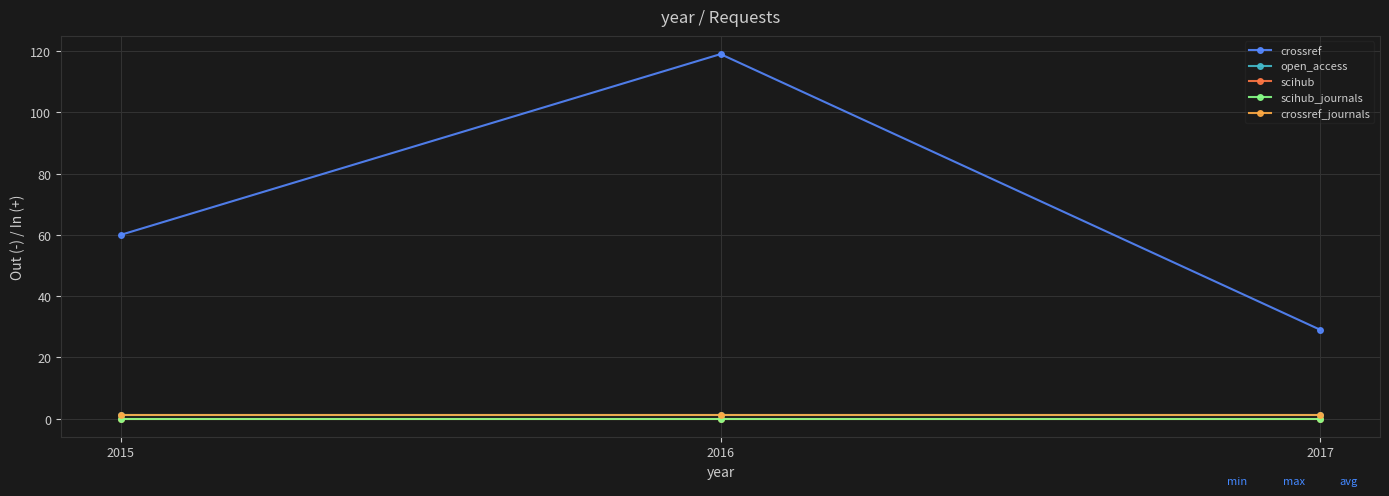

What is the sum of the crossref_journals values at 2017 and 2015?

2